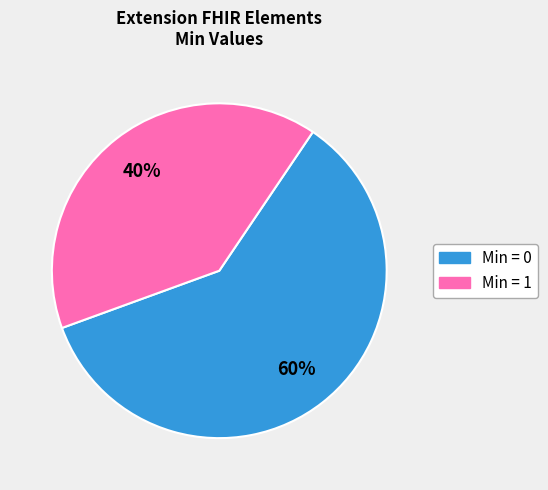

Is there any slice that represents more than half of the pie?

Yes